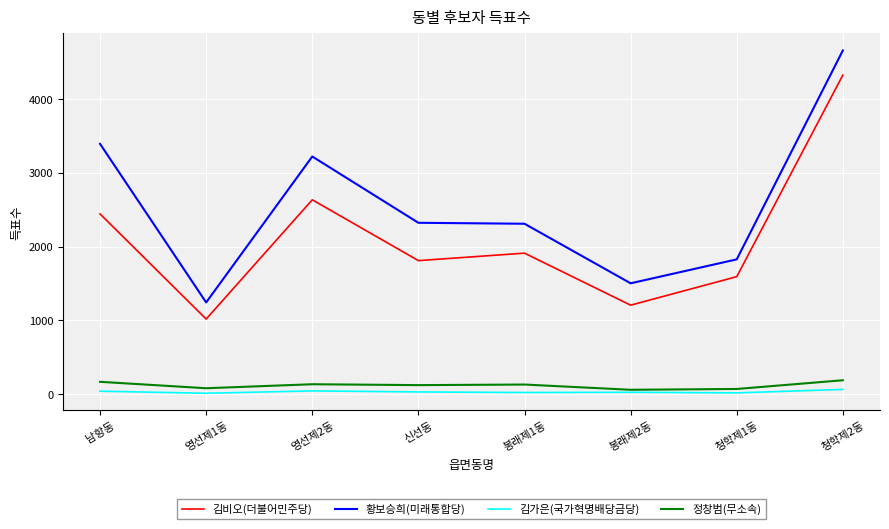

At which label is 황보승희(미래통합당) closest to 2949?

영선제2동